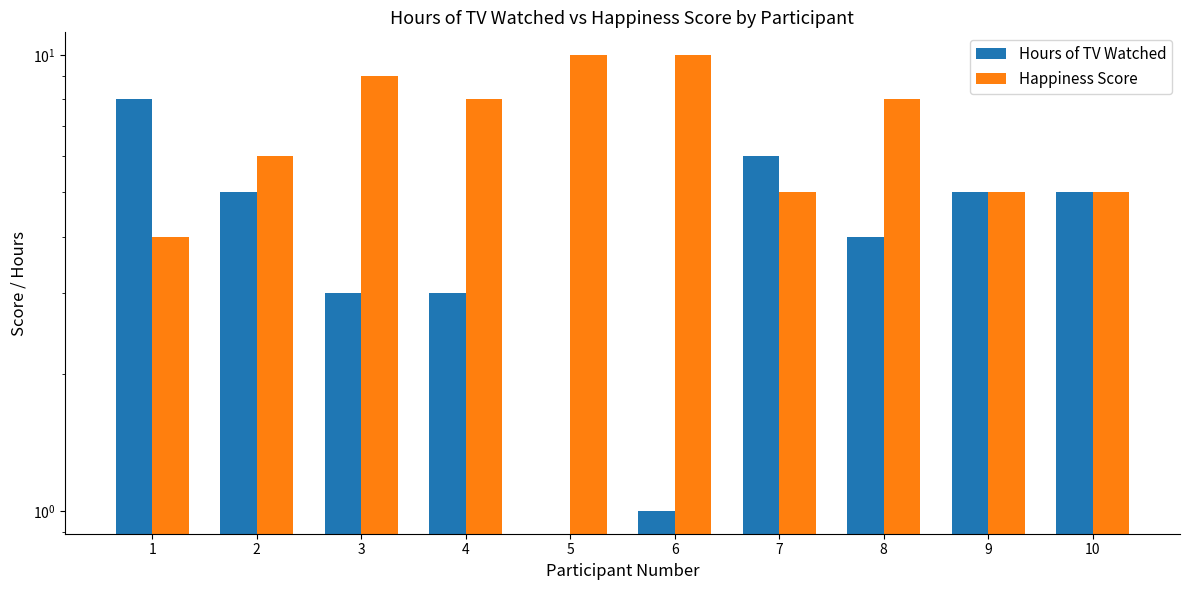

At how many categories does at least one series exceed 2?

10